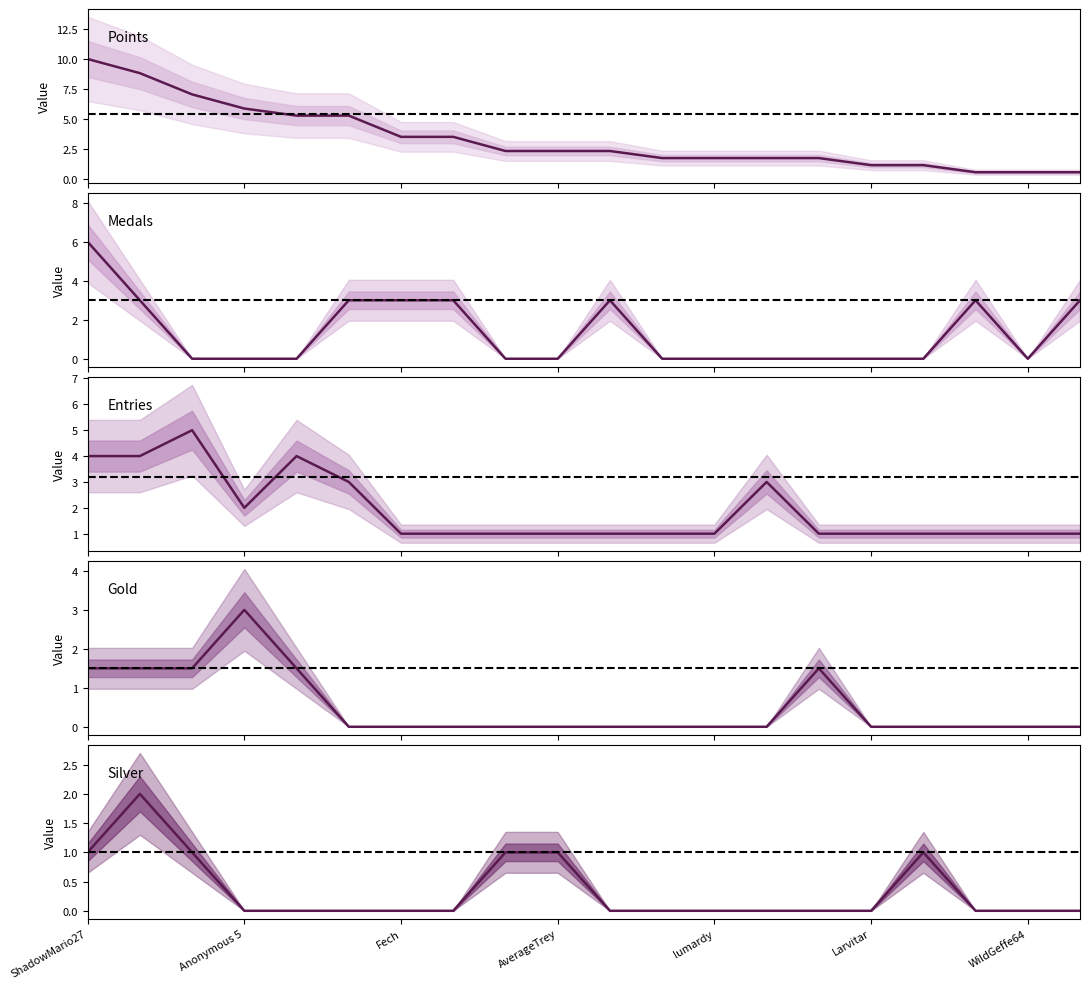

What is the difference between the Silver values at frededish and DarkMan?

2.0